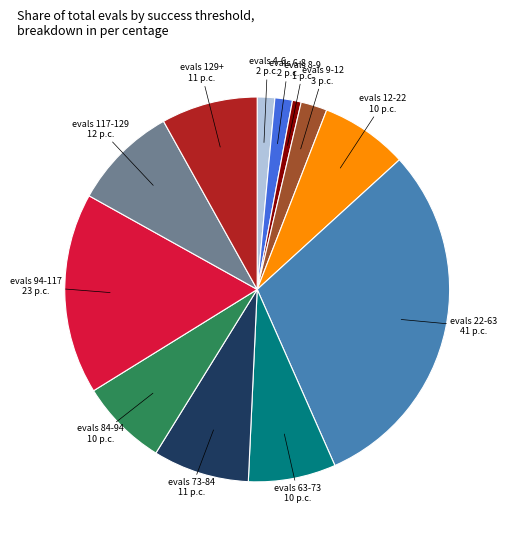

Is there a majority slice in this chart?

No